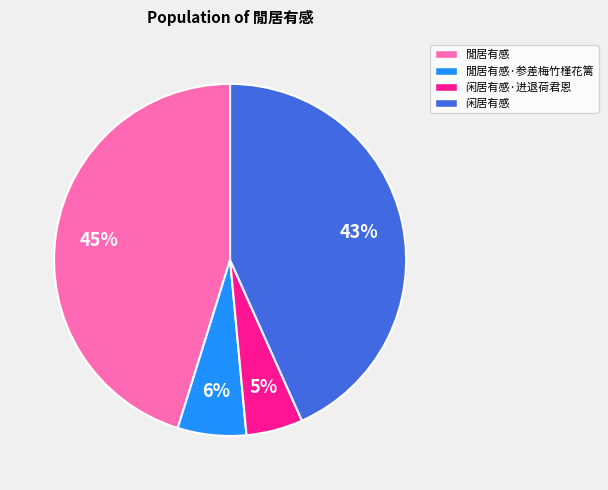

Count the number of slices in the pie.

4